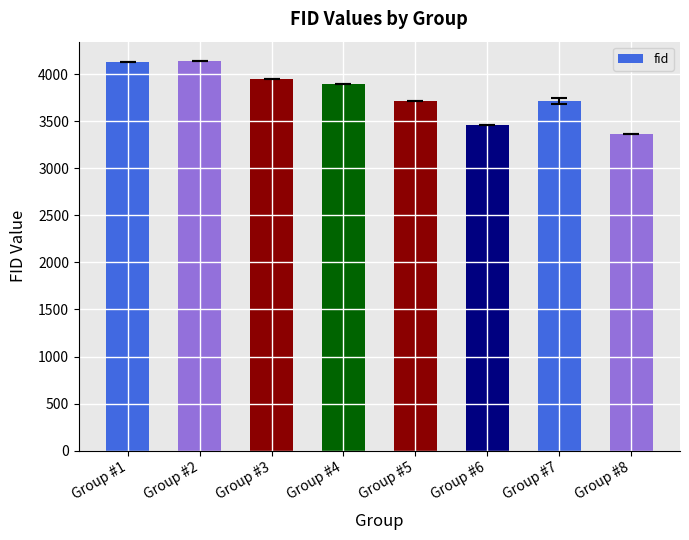

Does the chart contain any negative values?

No